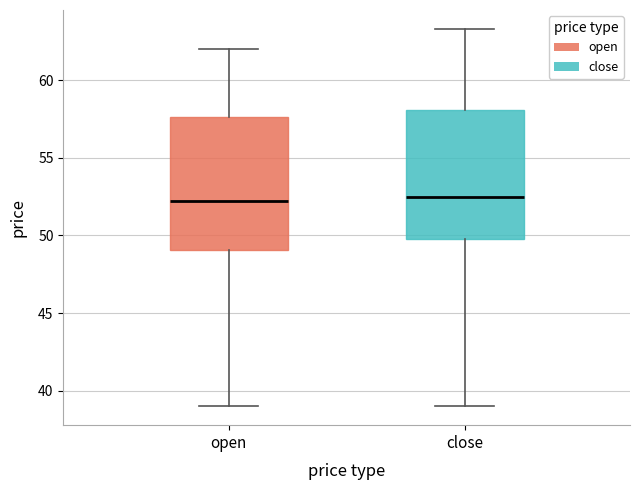

Reading left to right, read every box against the y-axis: the position of its median line, the range the box covers, and the ends of its whiskers. The values are not printed on the chart, so give them approximately, as read against the axis.

open: median 52.0, box 49.0 to 57.5, whiskers 39.0 to 62.0
close: median 52.5, box 50.0 to 58.0, whiskers 39.0 to 63.5